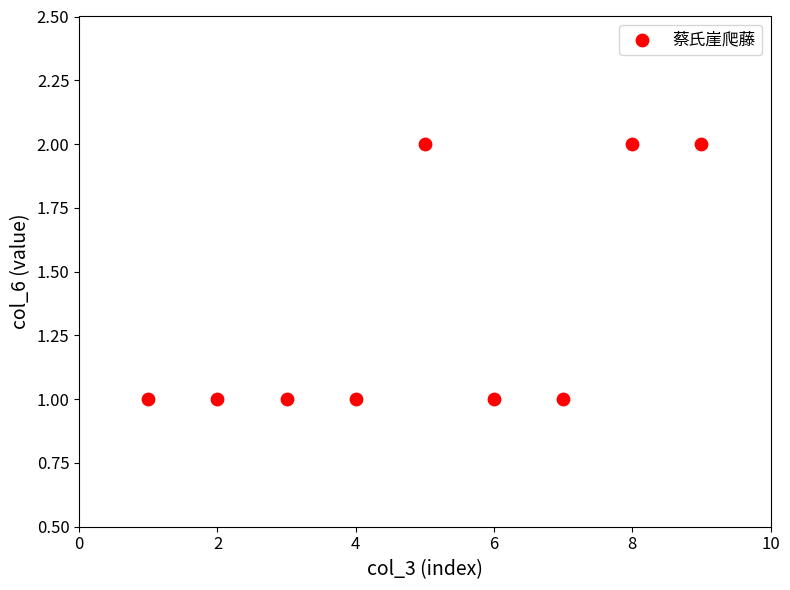

What is the range of X values (max minus min)?

8